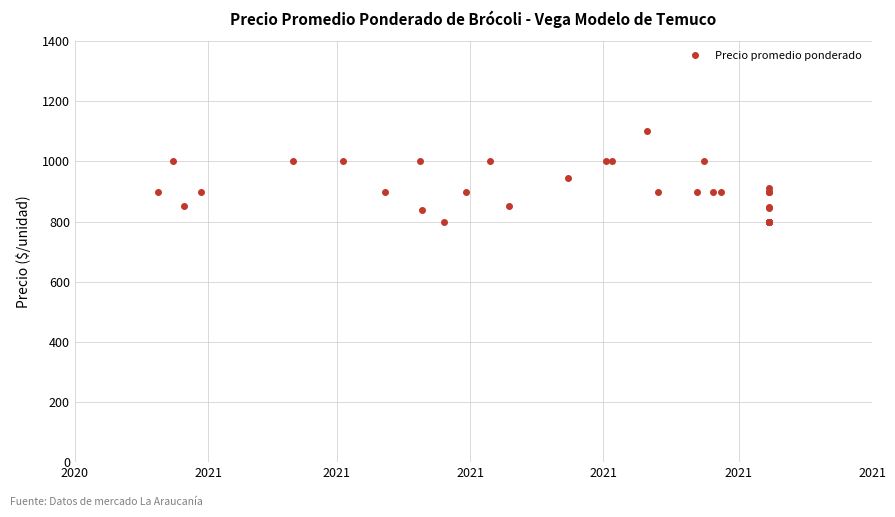

Reading left to right, extract all data points from this chart.

900	1000	851	900	1000	1000	900	1000	840	800	900	1000	853	945	1000	1000	1100	900	900	1000	900	900	800	800	848	800	800	800	900	911	900	900	845	800	800